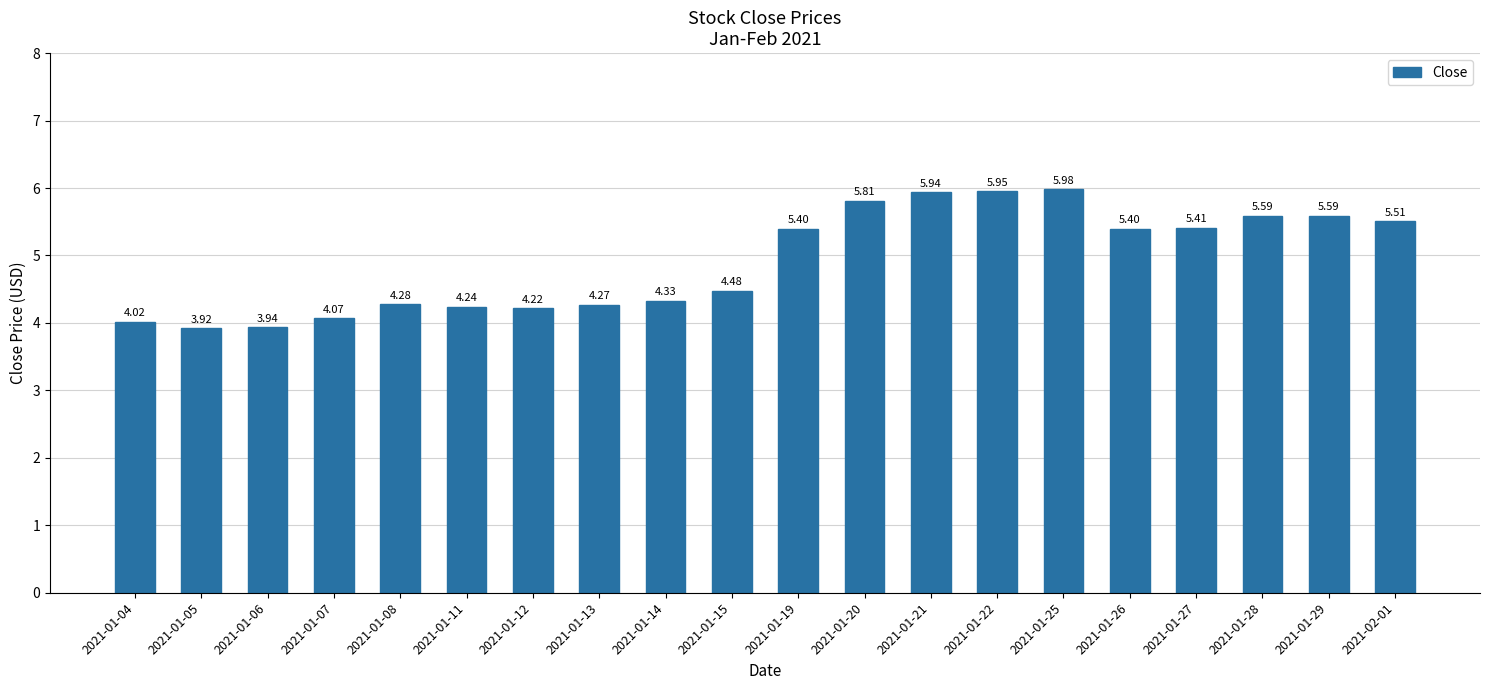

How many data points are less than 5?

10